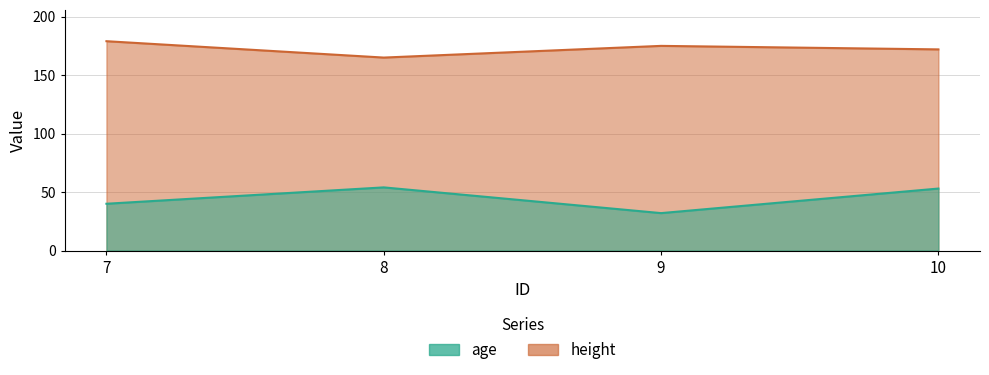

Which has a higher value, 10 or 8?

8